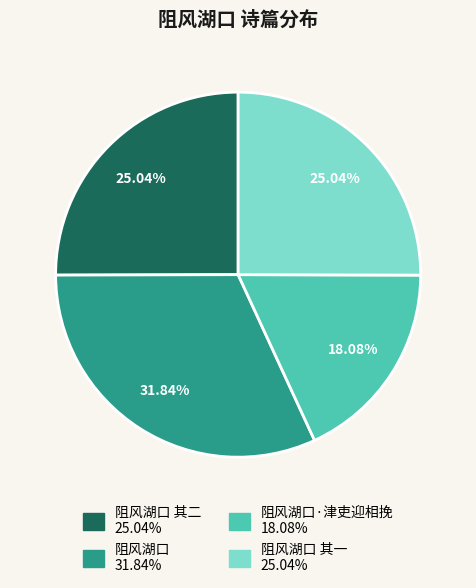

How many segments does this pie chart have?

4